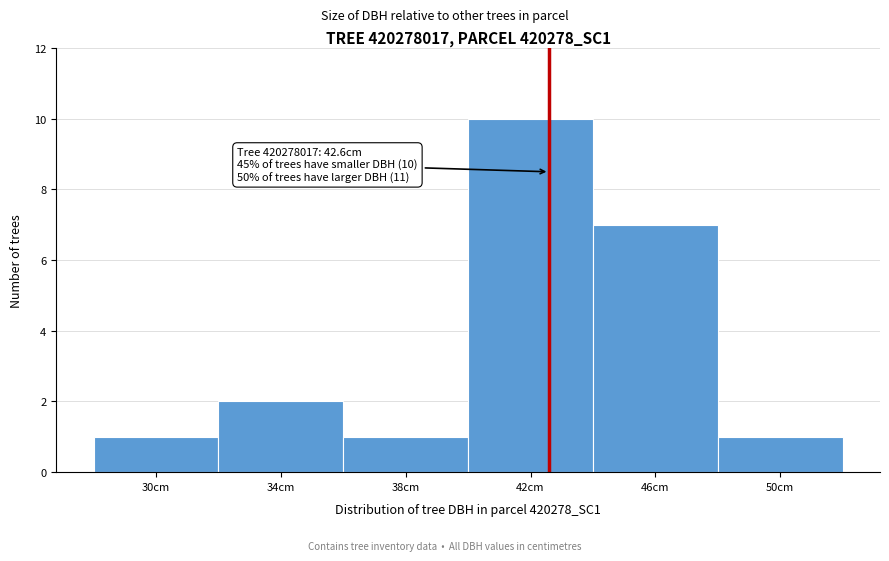

Which range on the x-axis has the tallest bar?

40 to 44